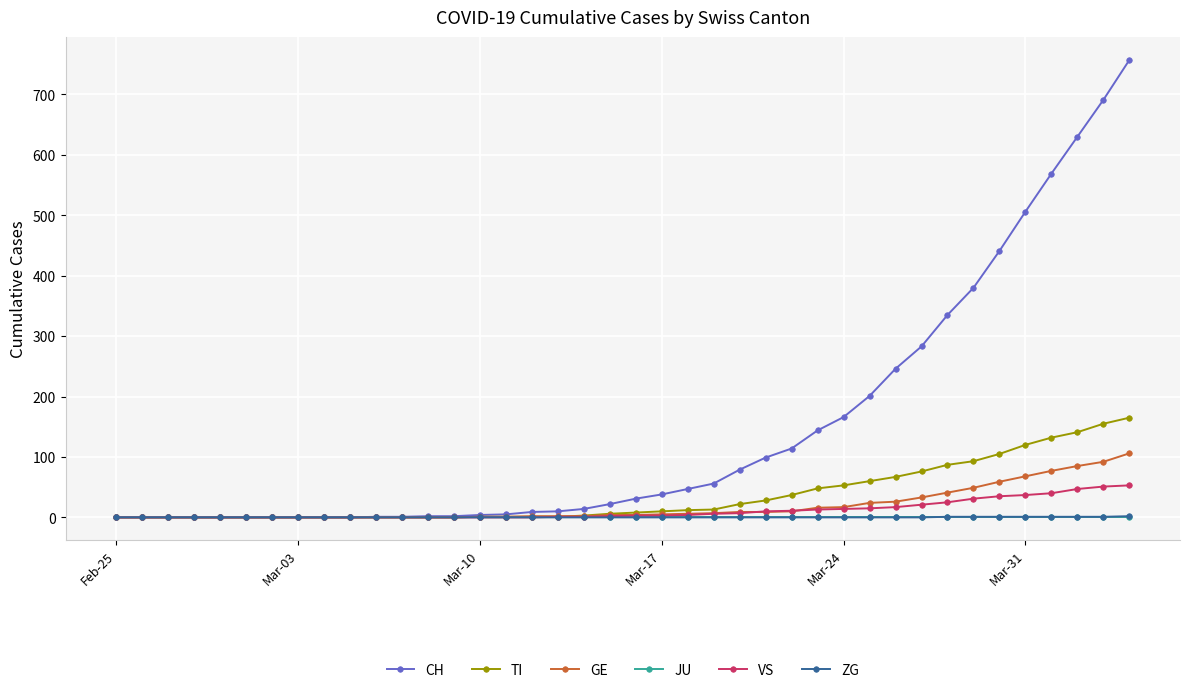

Which series has the widest spread of values?

CH